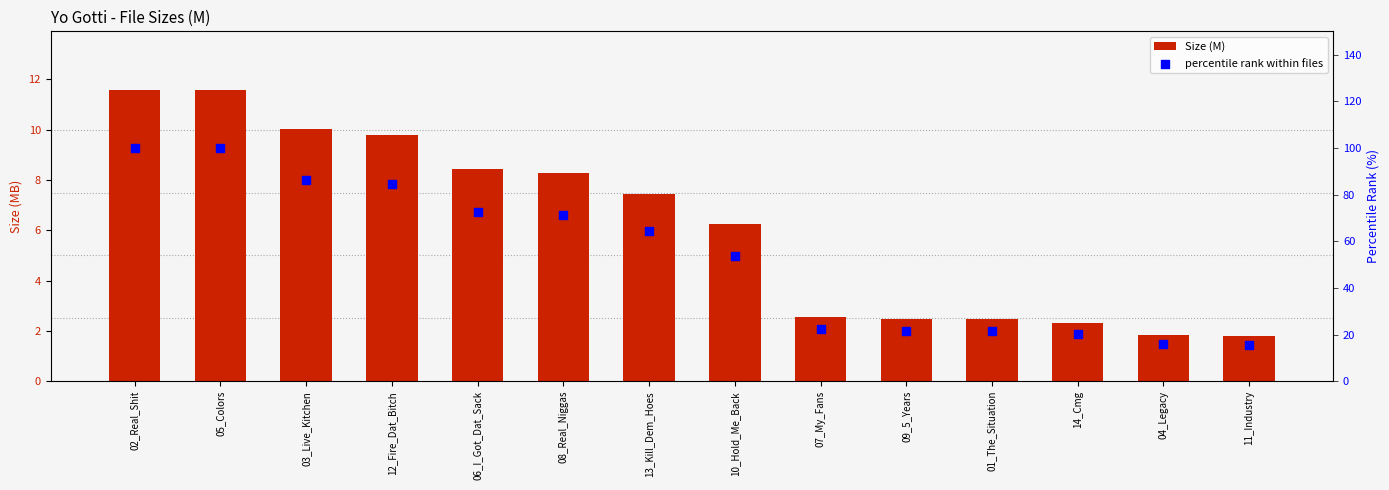

Which series has the widest spread of Y values?

percentile rank within files